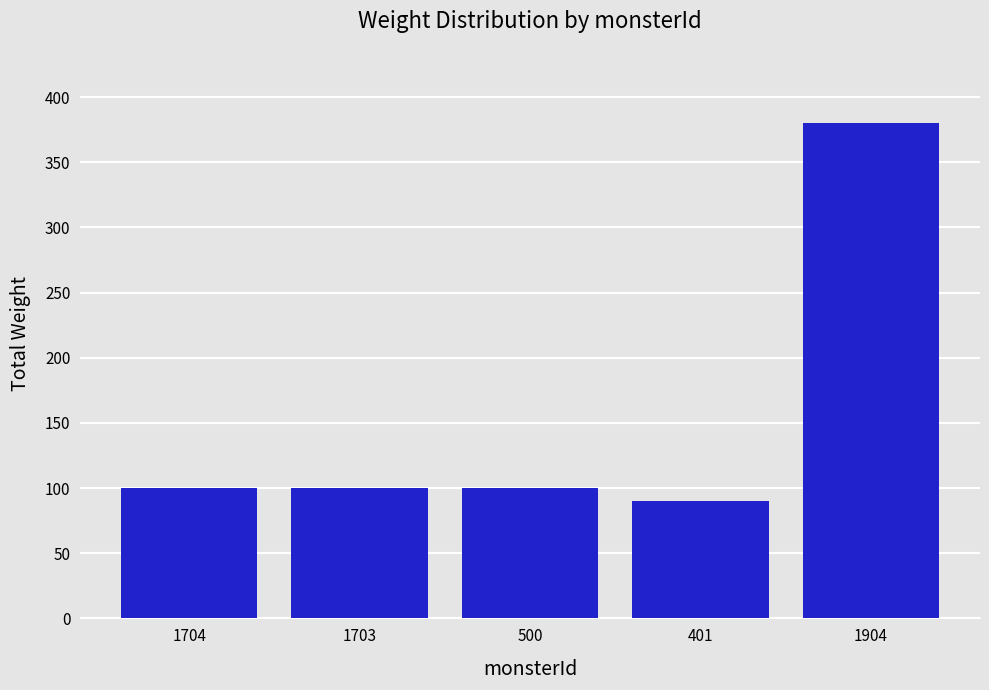

What value does the data have at 401?

90